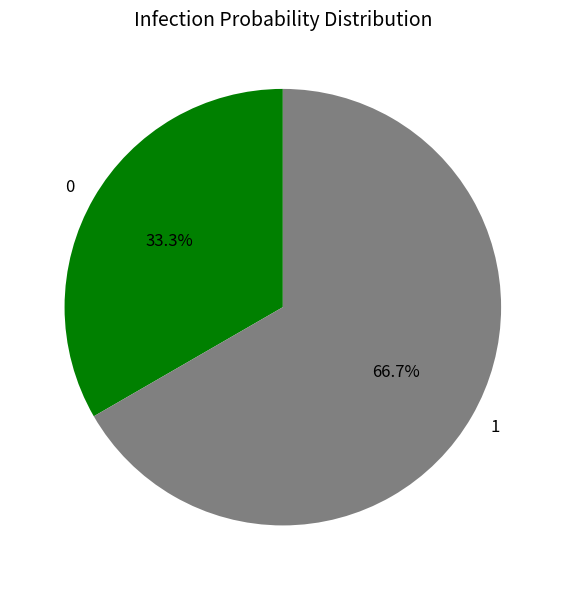

What percentage is the 0 slice, to the nearest percent?

33%